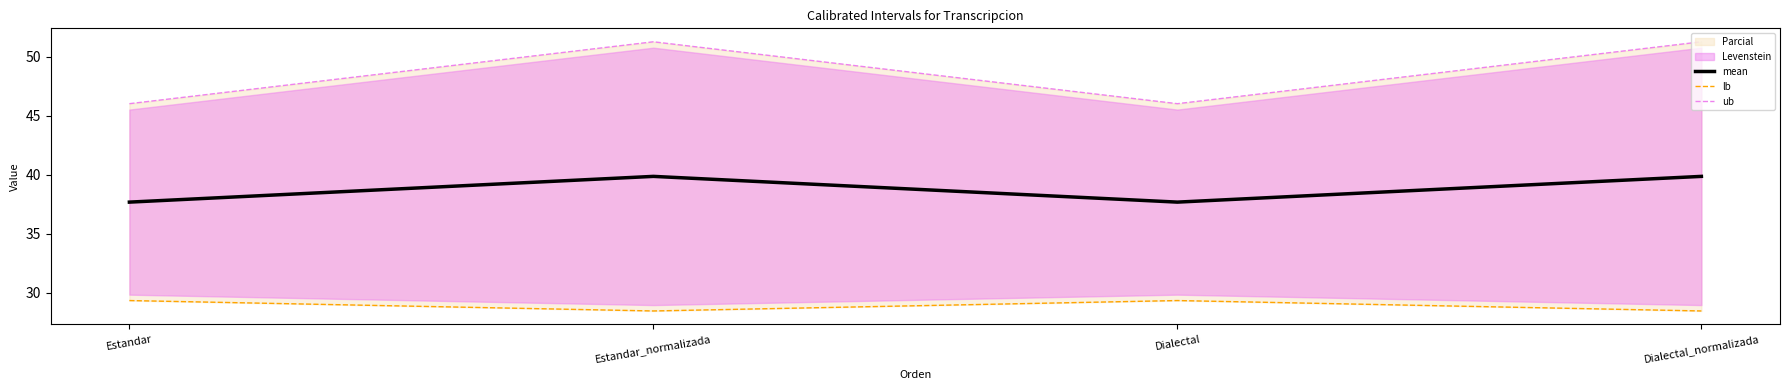

What is the total value across all series at Estandar?

113.0